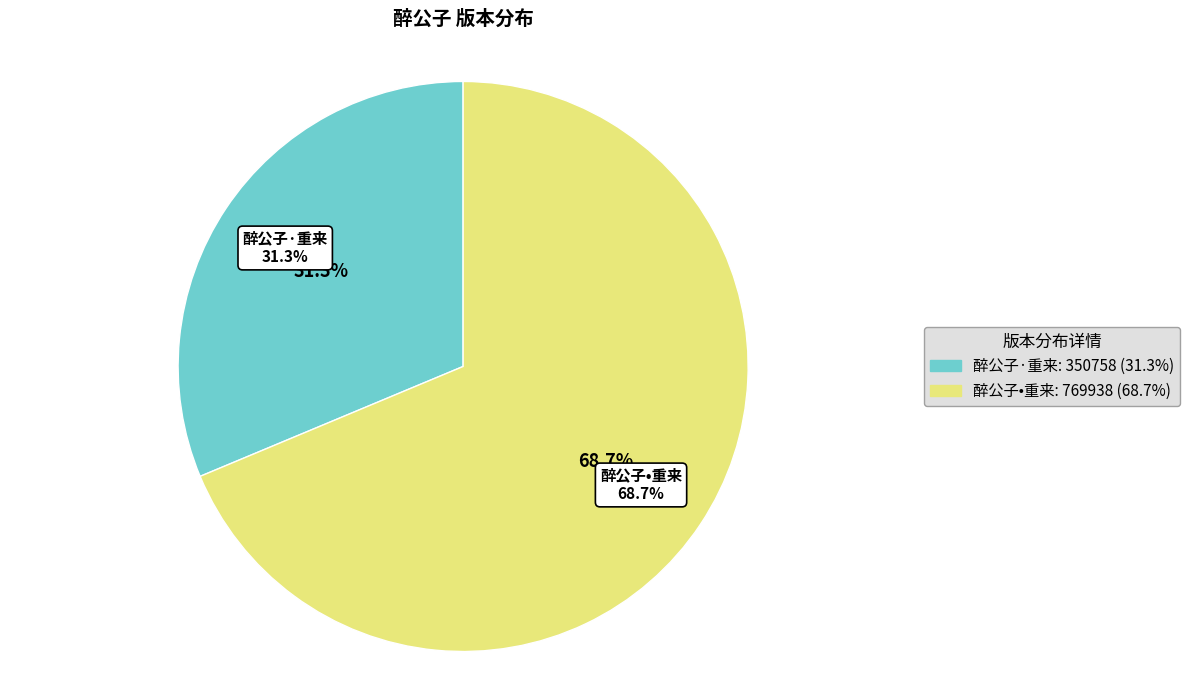

What is the change in value from 醉公子·重来 to 醉公子•重来?

+419180